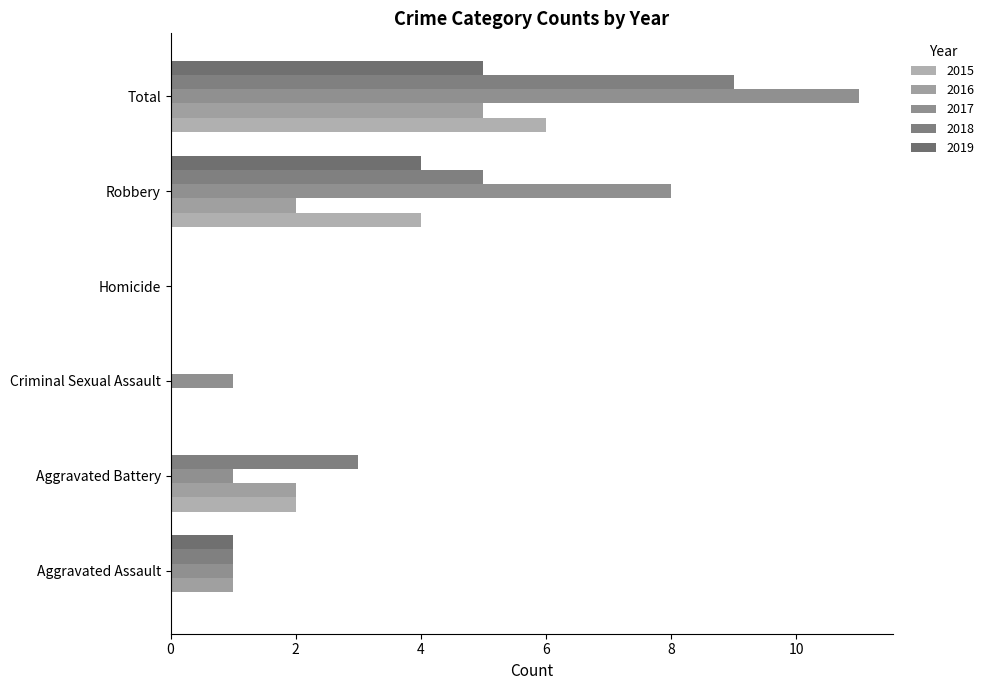

What are all the series names shown in the legend?

2015, 2016, 2017, 2018, 2019